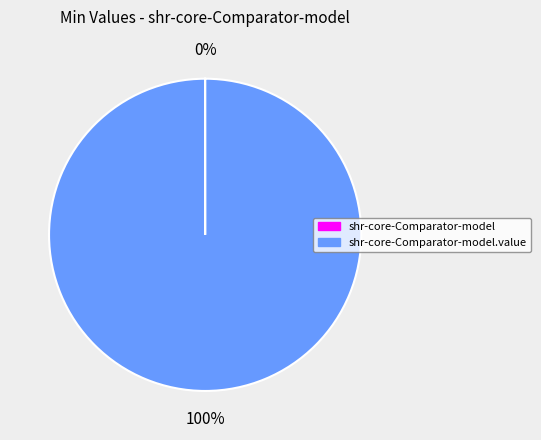

To the nearest percent, what is the average slice percentage?

50%